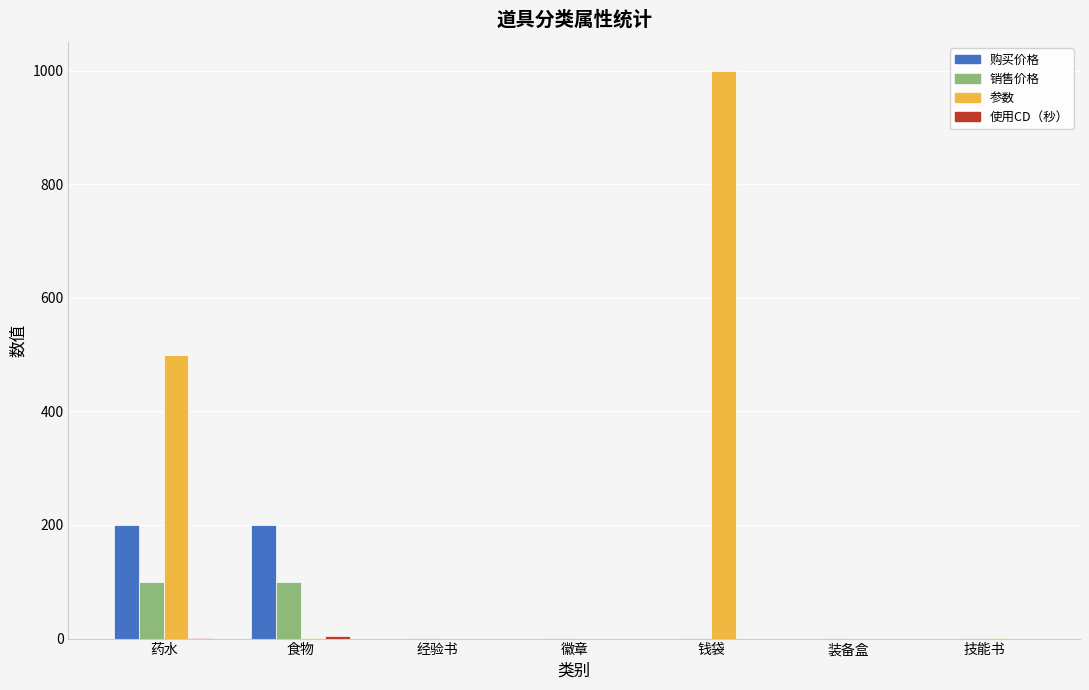

At which category does the chart reach its peak across all series?

钱袋